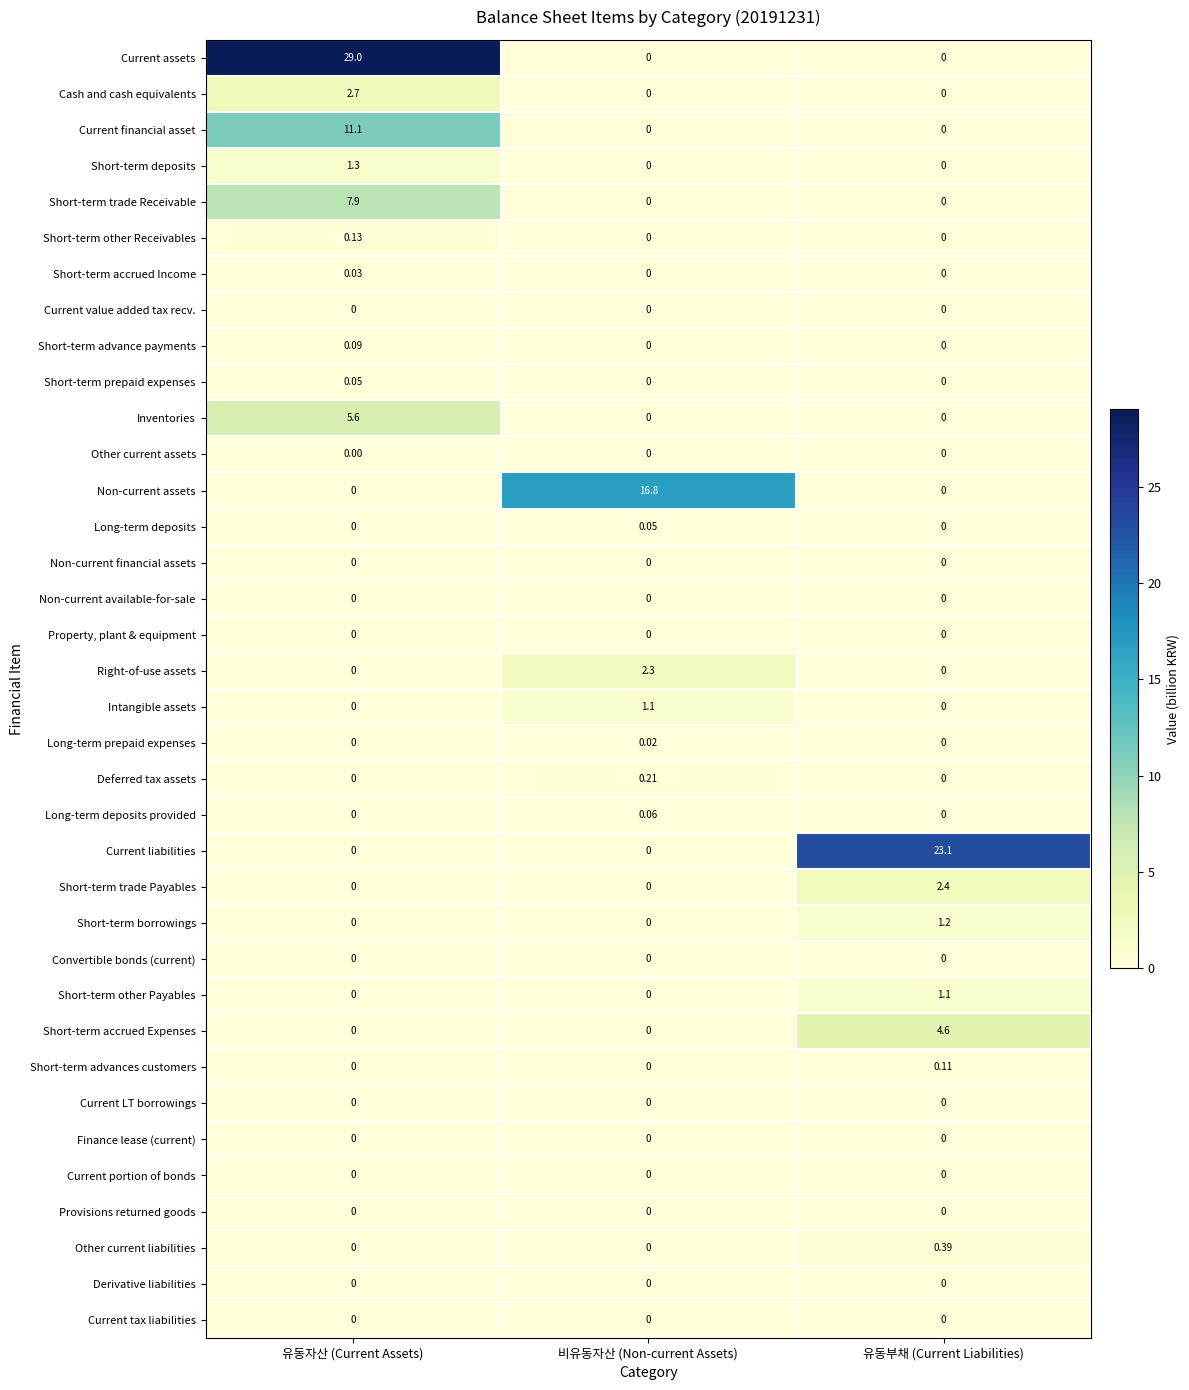

Which series changed the most between 유동자산 (Current Assets) and 비유동자산 (Non-current Assets)?

Current assets